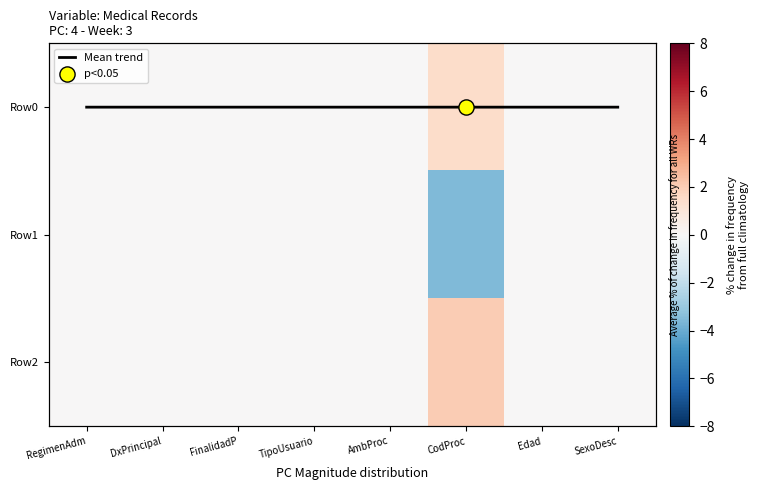

At which label does Row0 reach its minimum?

RegimenAdm